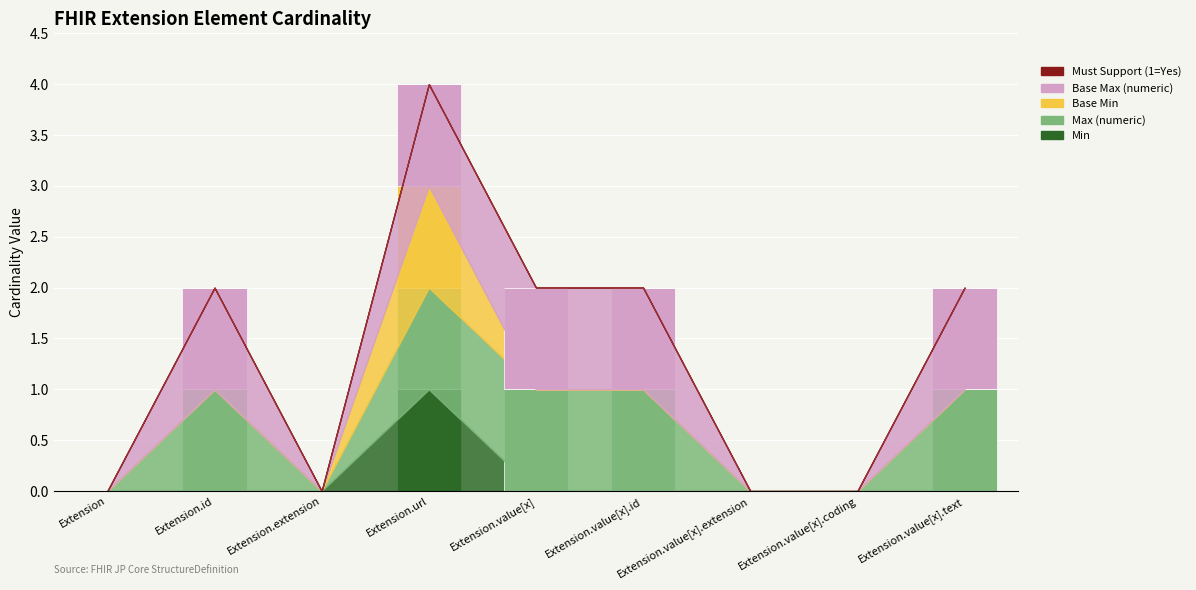

At which category is the sum across all series the highest?

Extension.url